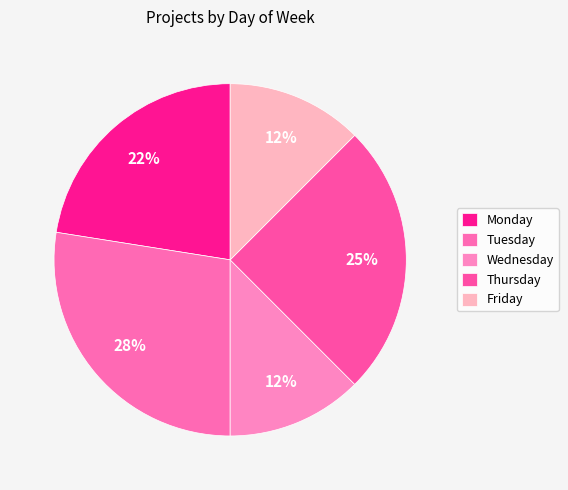

How many slices are in this pie chart?

5